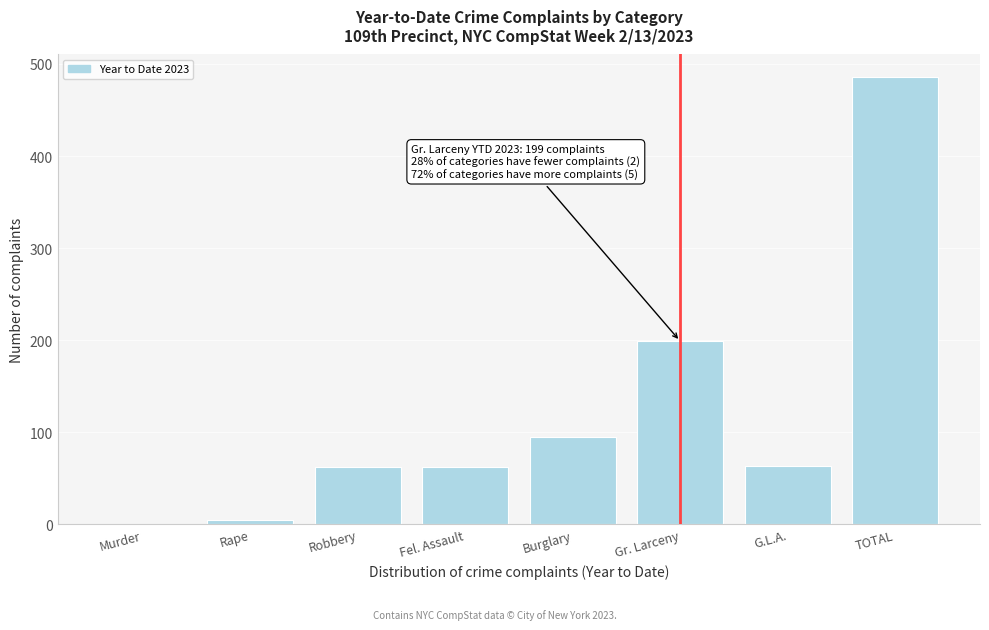

At which label is the value closest to 243?

Gr. Larceny